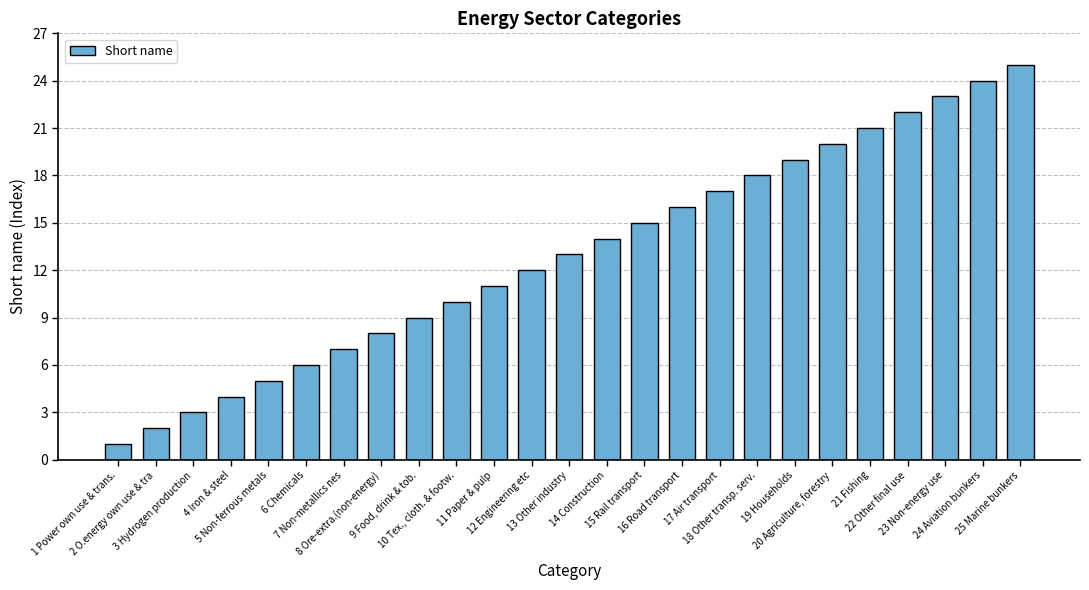

What is the label of the 9th bar from the left?

9 Food, drink & tob.